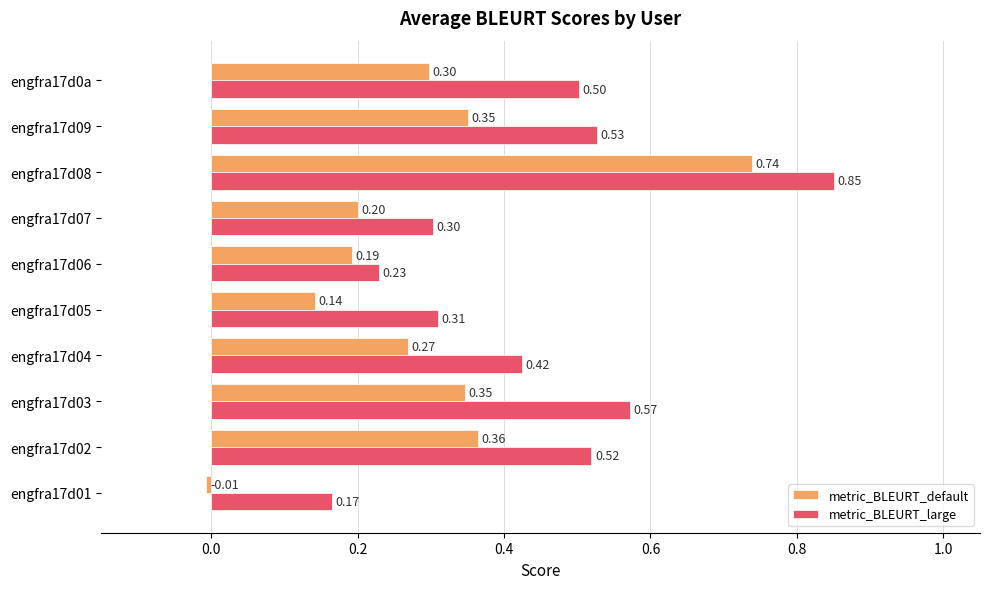

What is the sum of all metric_BLEURT_default values?

2.9